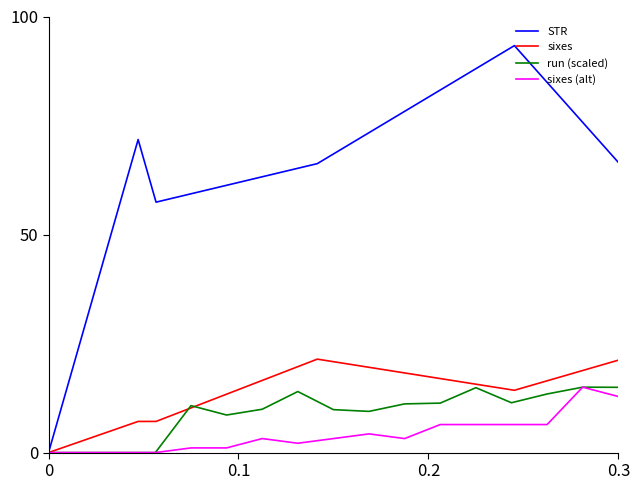

Is this an area chart (filled region under the line)?

No